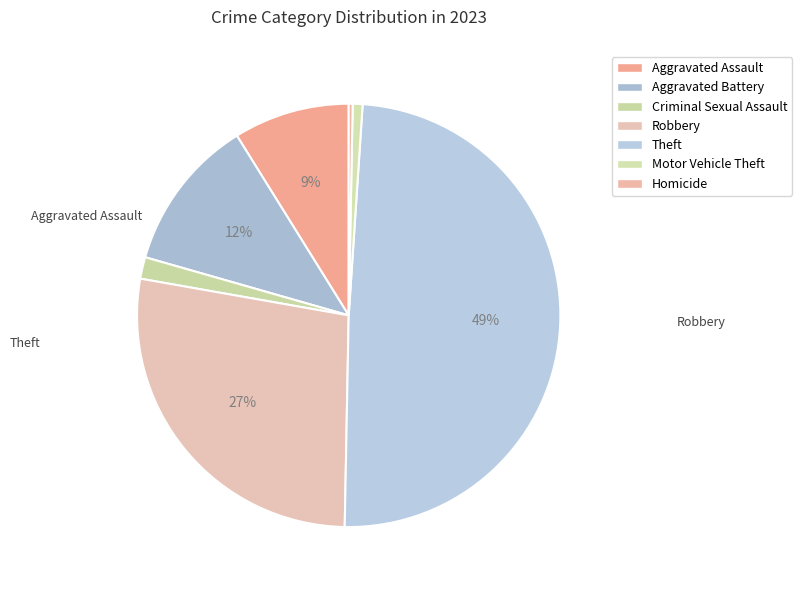

How many slices are in this pie chart?

7